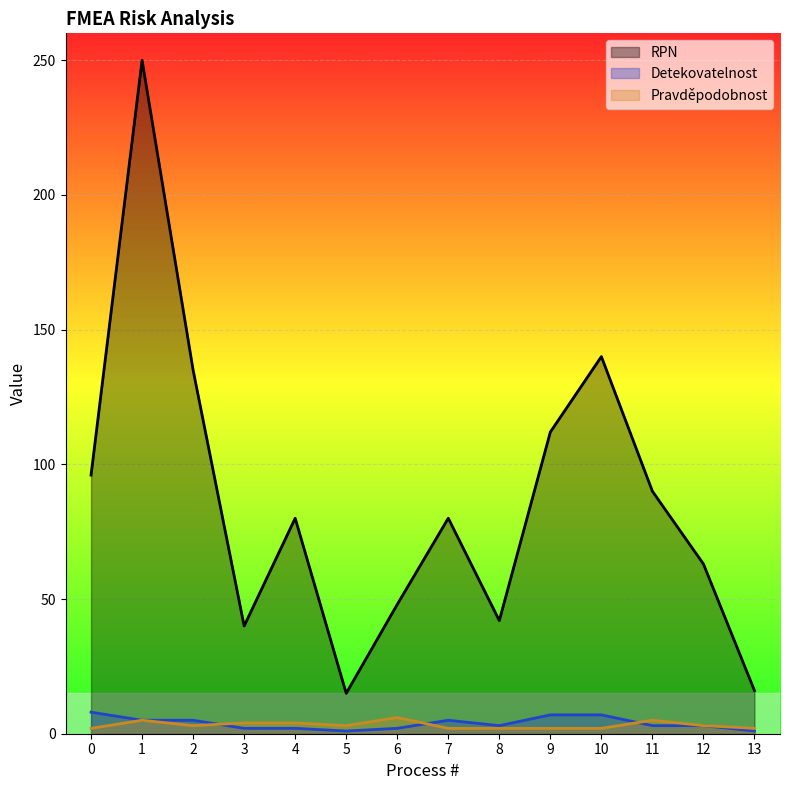

Reading right to left, what are all the values shown in this chart?

RPN: 13=16	12=63	11=90	10=140	9=112	8=42	7=80	6=48	5=15	4=80	3=40	2=135	1=250	0=96
Detekovatelnost: 13=1	12=3	11=3	10=7	9=7	8=3	7=5	6=2	5=1	4=2	3=2	2=5	1=5	0=8
Pravděpodobnost: 13=2	12=3	11=5	10=2	9=2	8=2	7=2	6=6	5=3	4=4	3=4	2=3	1=5	0=2